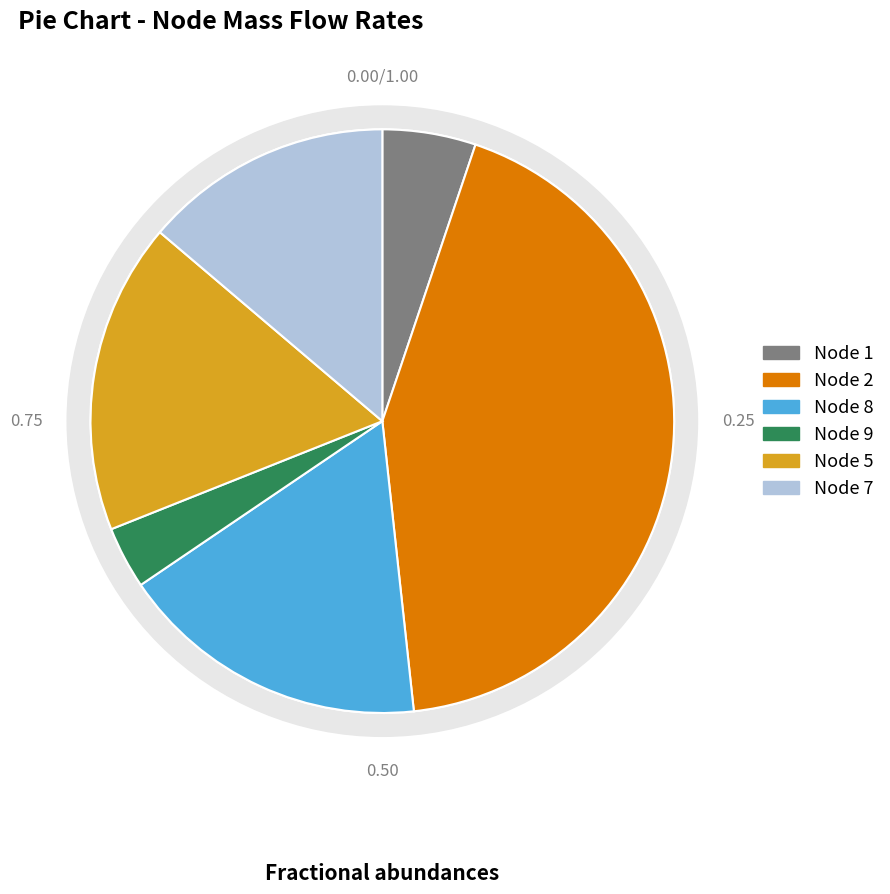

What percentage is NOT represented by Node 5?

82.8%